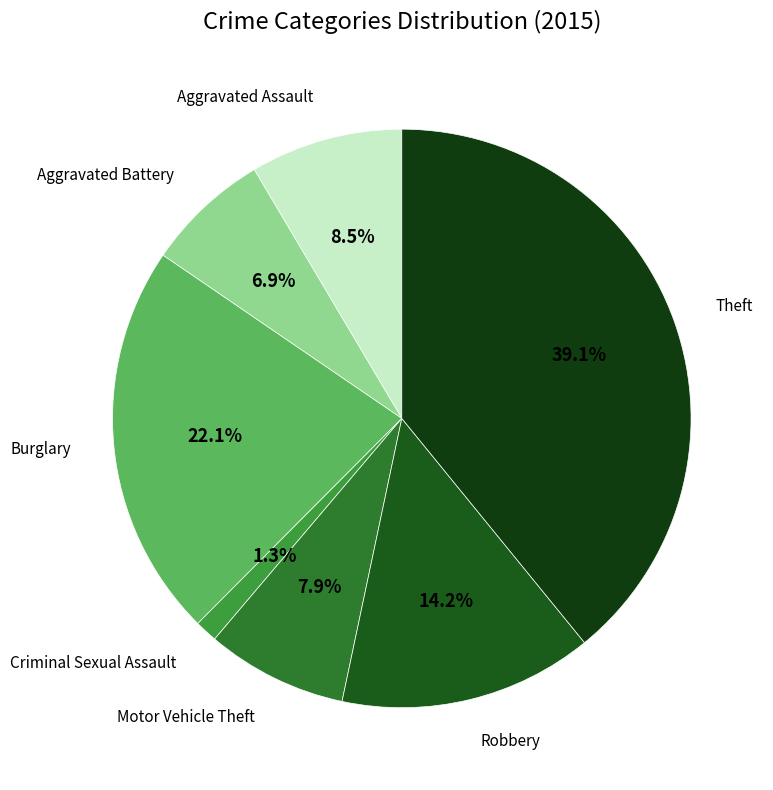

How many slices are in this pie chart?

7